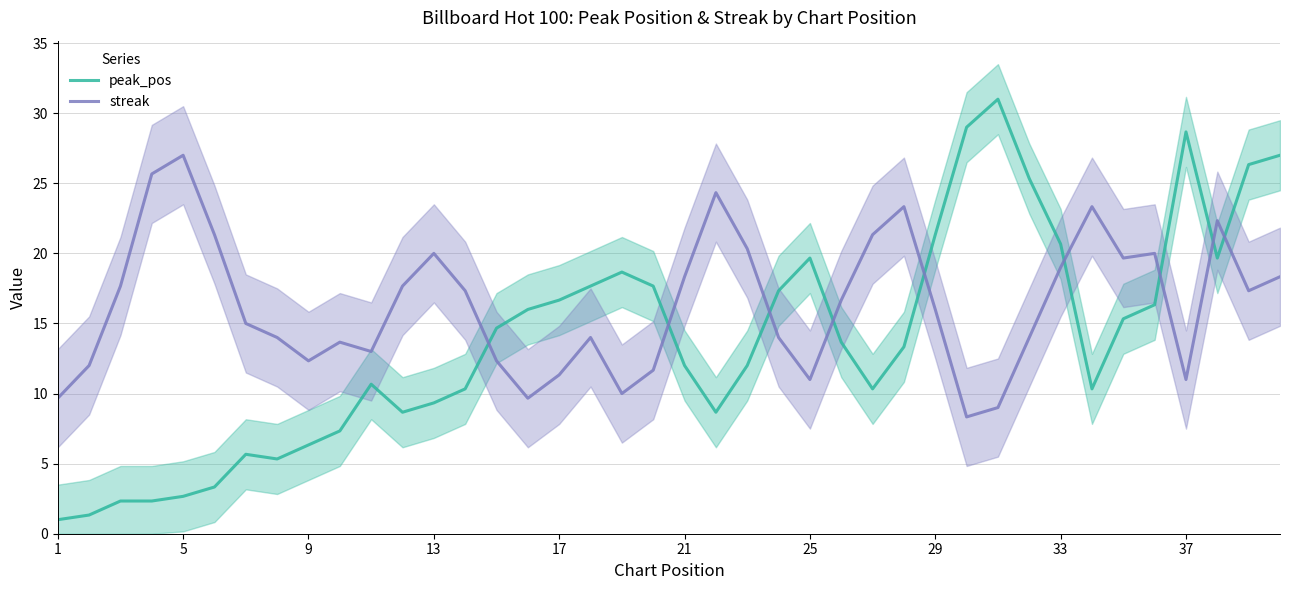

List the series in order of their overall mean, highest first.

streak, peak_pos